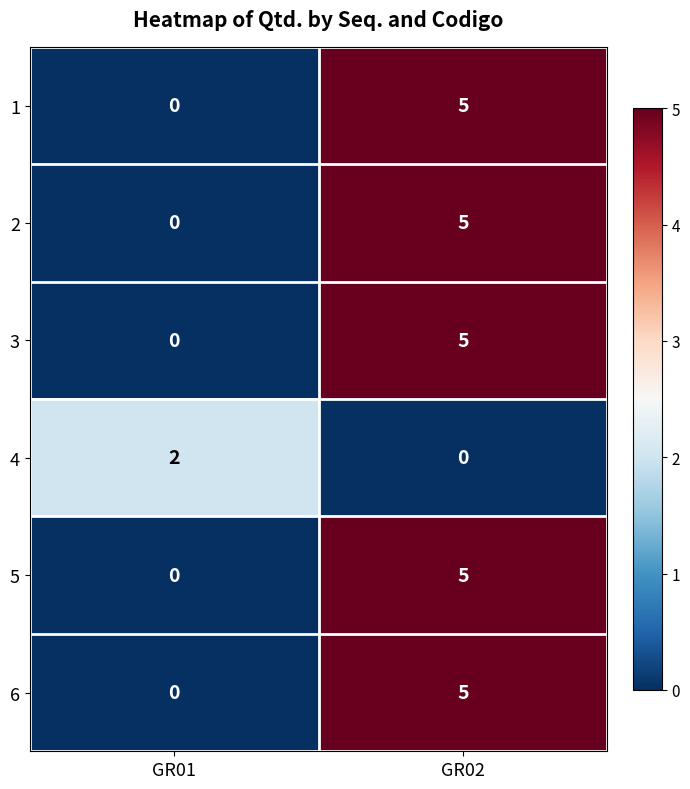

At how many categories does at least one series exceed 1?

2